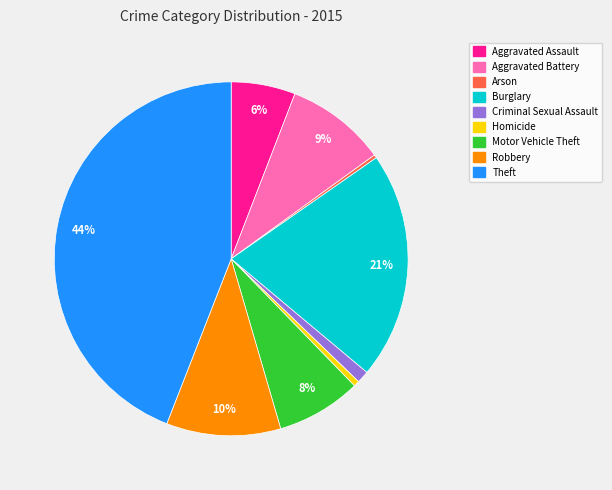

To the nearest percent, what is the average slice percentage?

11%